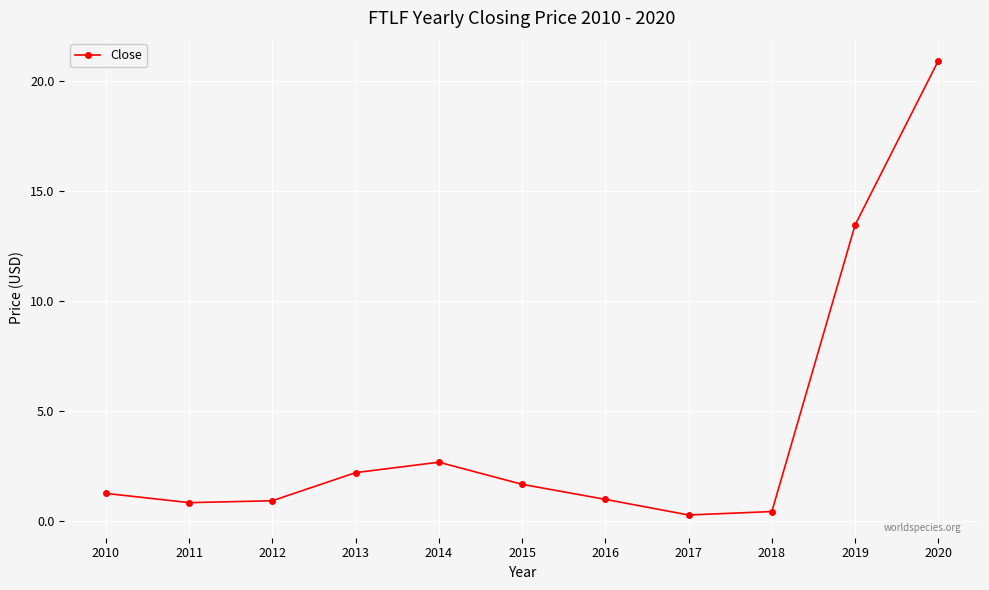

How many points are higher than both their immediate neighbors (excluding endpoints)?

1